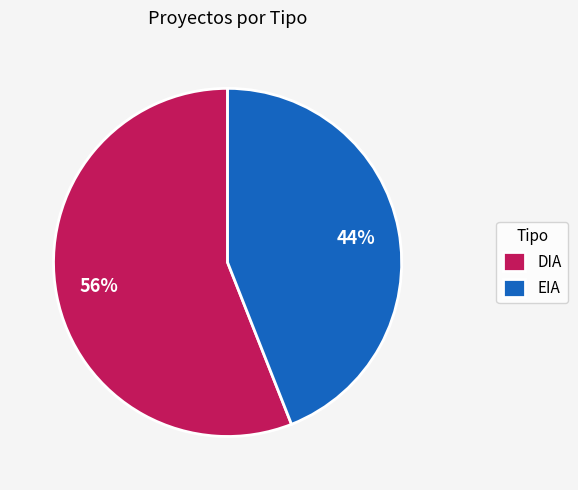

How many segments does this pie chart have?

2